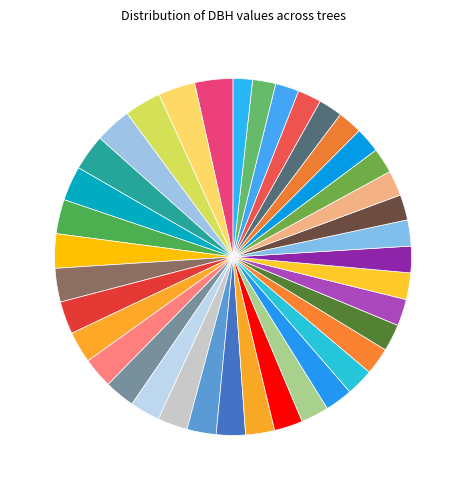

What is the smallest slice in the pie chart?

_36